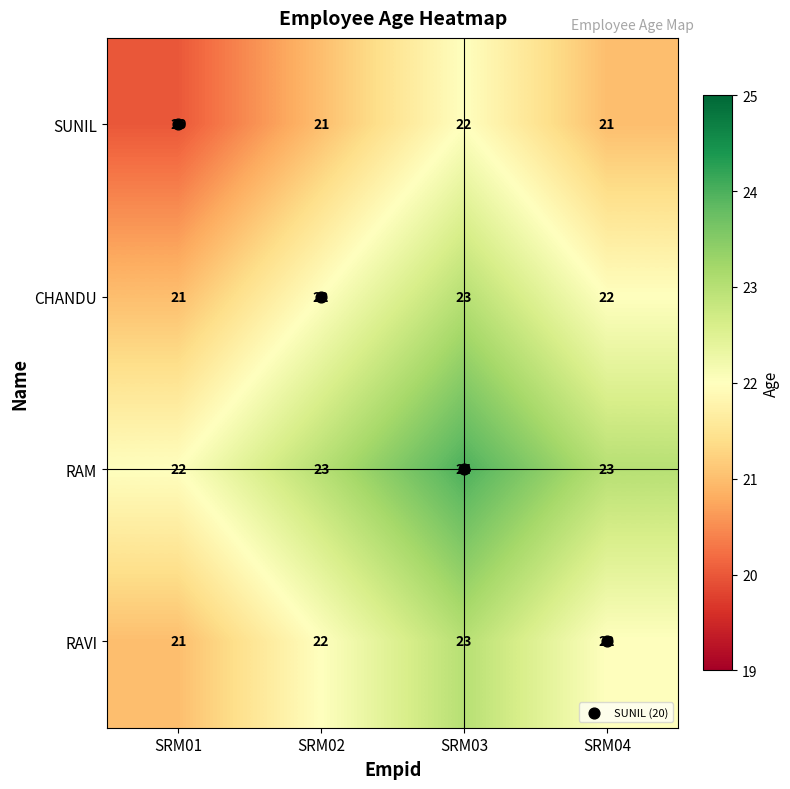

How many RAM values are between 23 and 24?

3